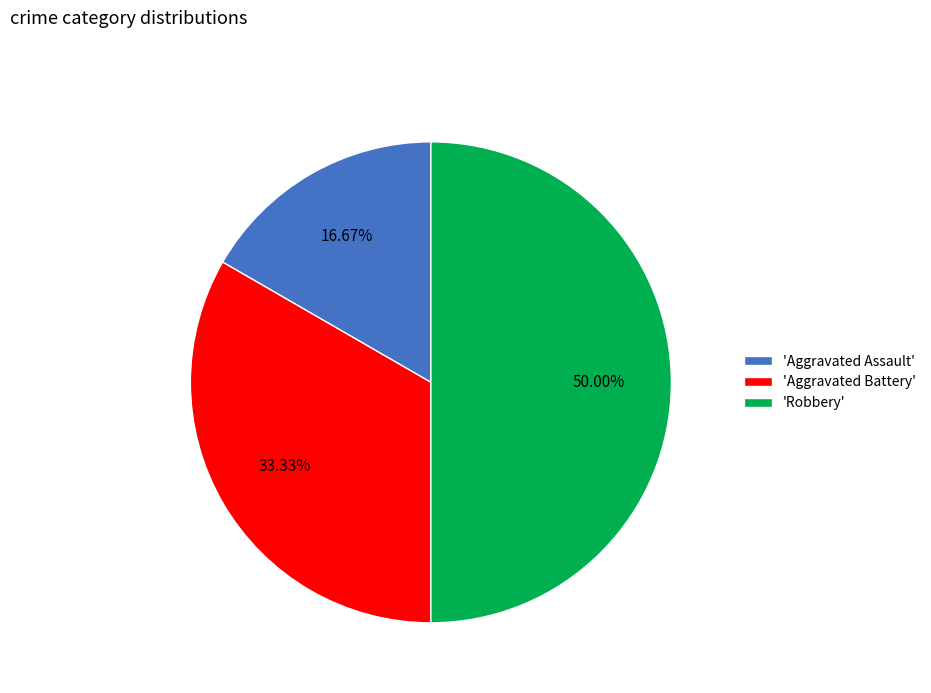

Does 'Aggravated Assault' account for over 50% of the chart?

No